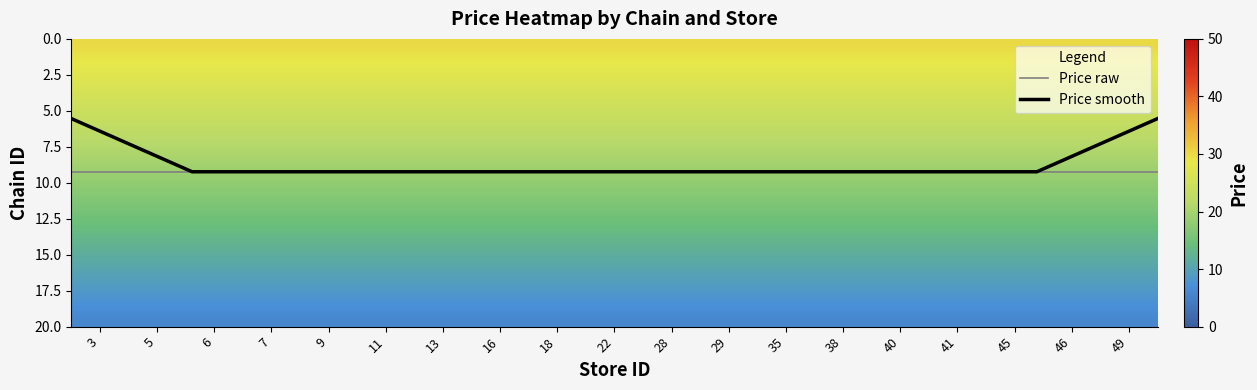

What is the highest value of the Price smooth series?

9.2